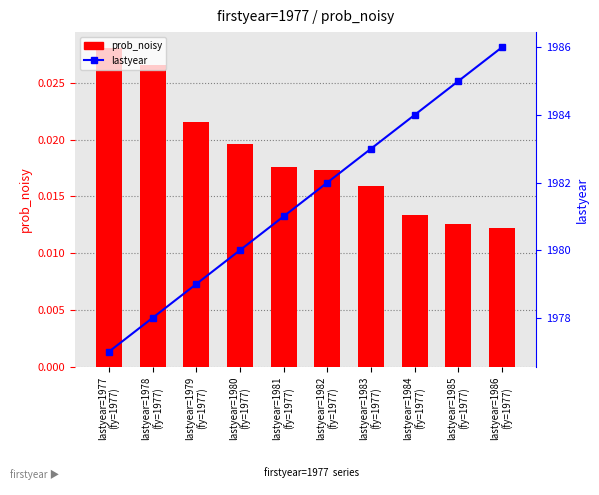

Does the chart contain any negative values?

No